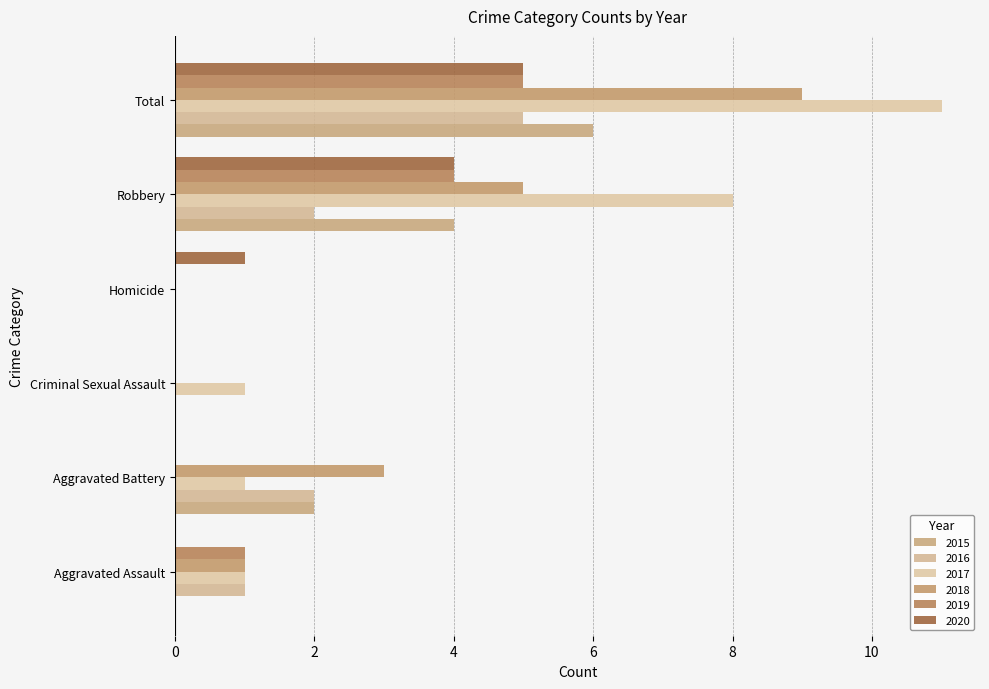

The 2018 series shows 9 at Total. True or false?

True